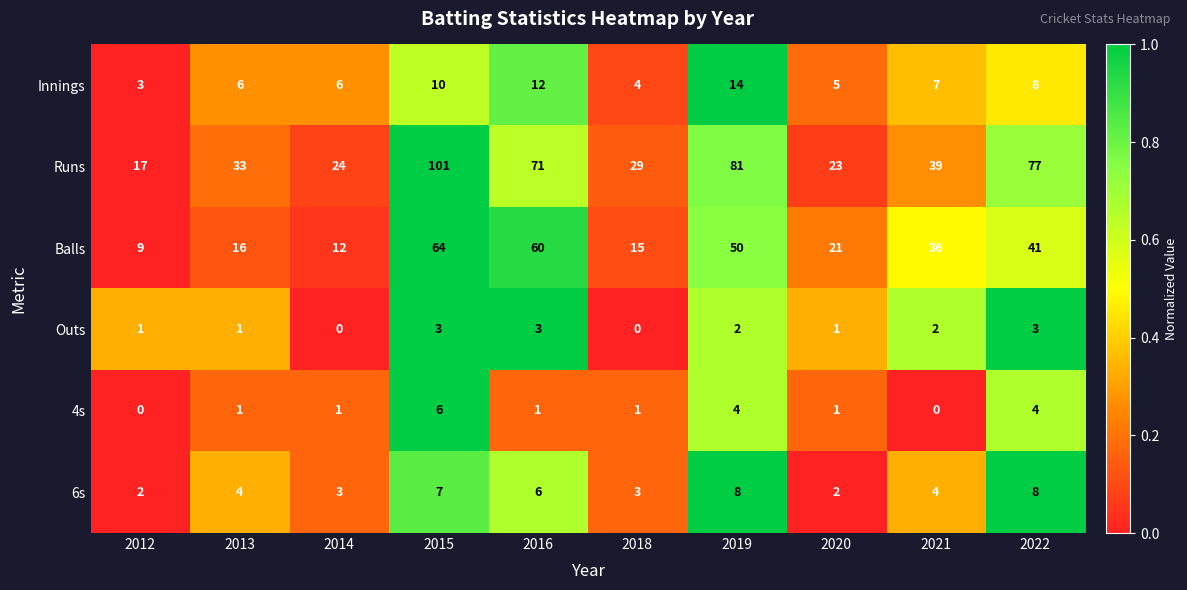

Which series has the largest total across all categories?

Runs